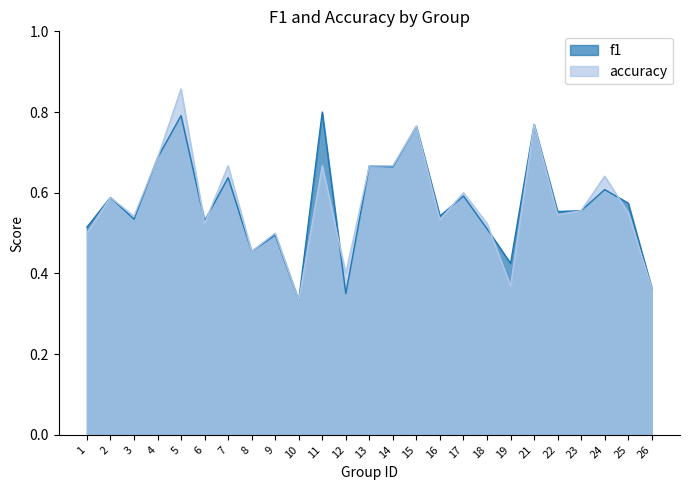

In f1, how many points are higher than both neighbors (excluding endpoints)?

10